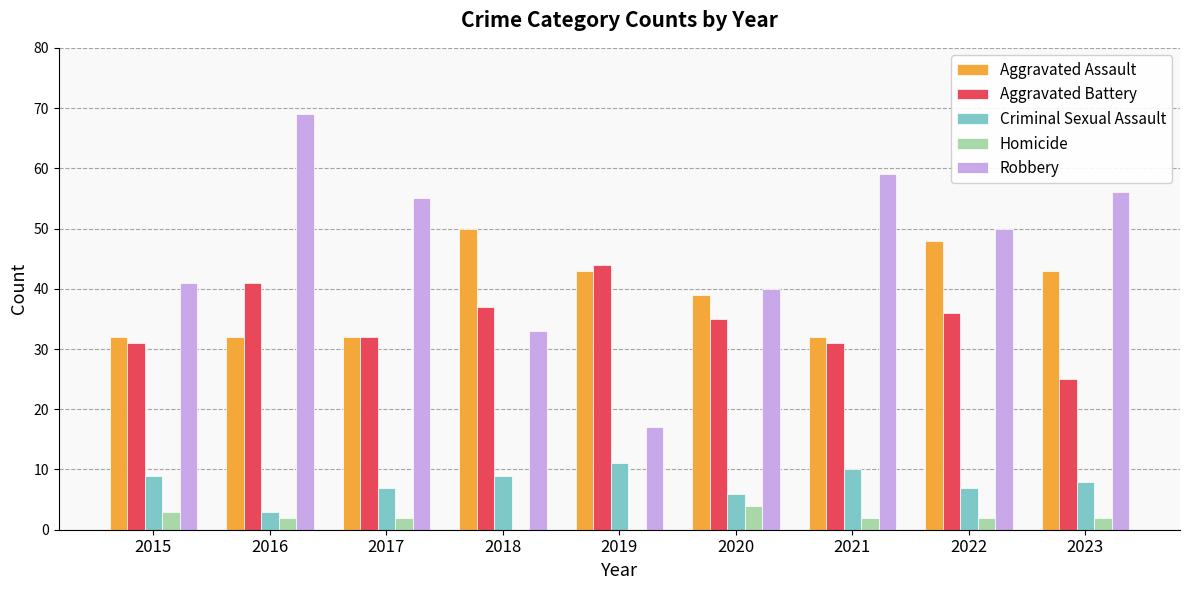

Is it true that Criminal Sexual Assault equals 7 at 2022?

True